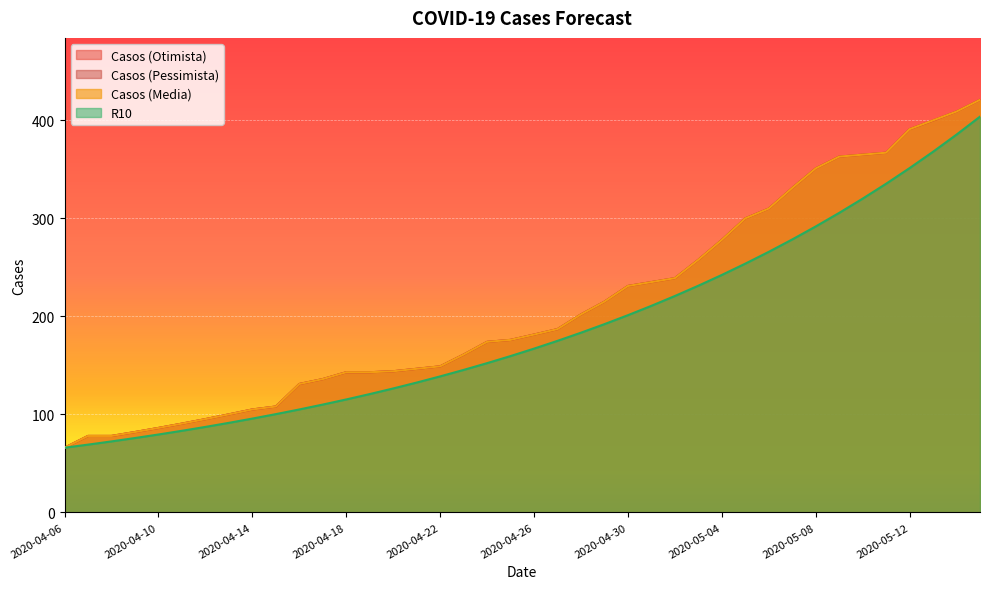

What is the difference between the second highest and minimum values in the R10 series?

319.5